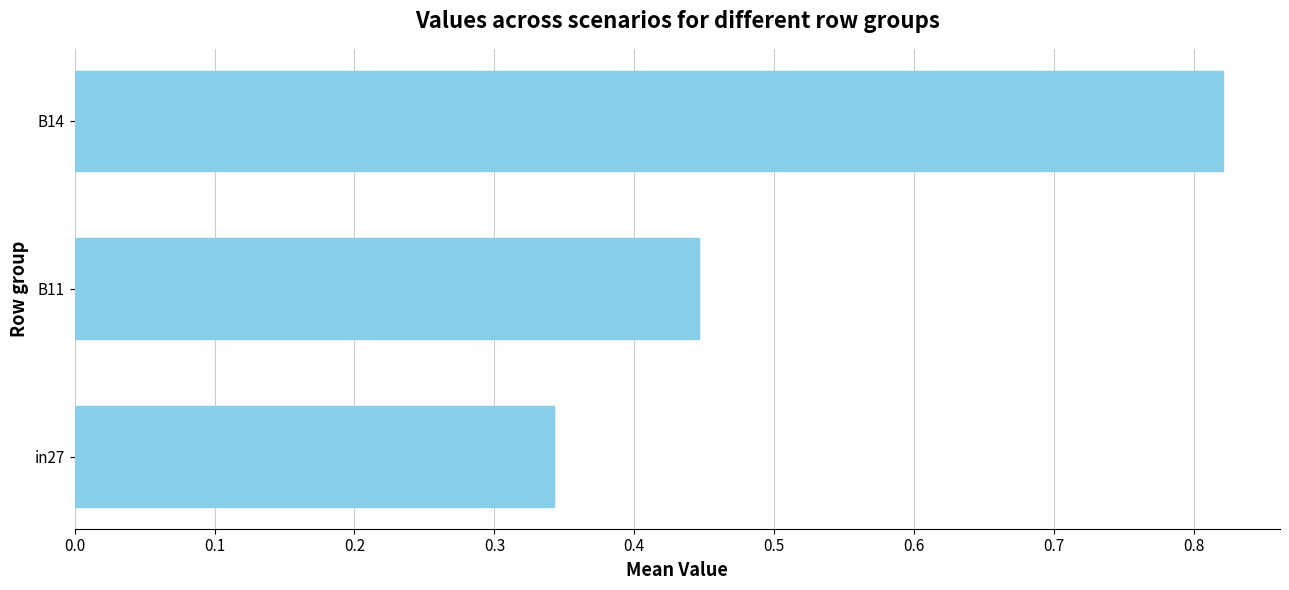

What is the sum of all values?

1.6